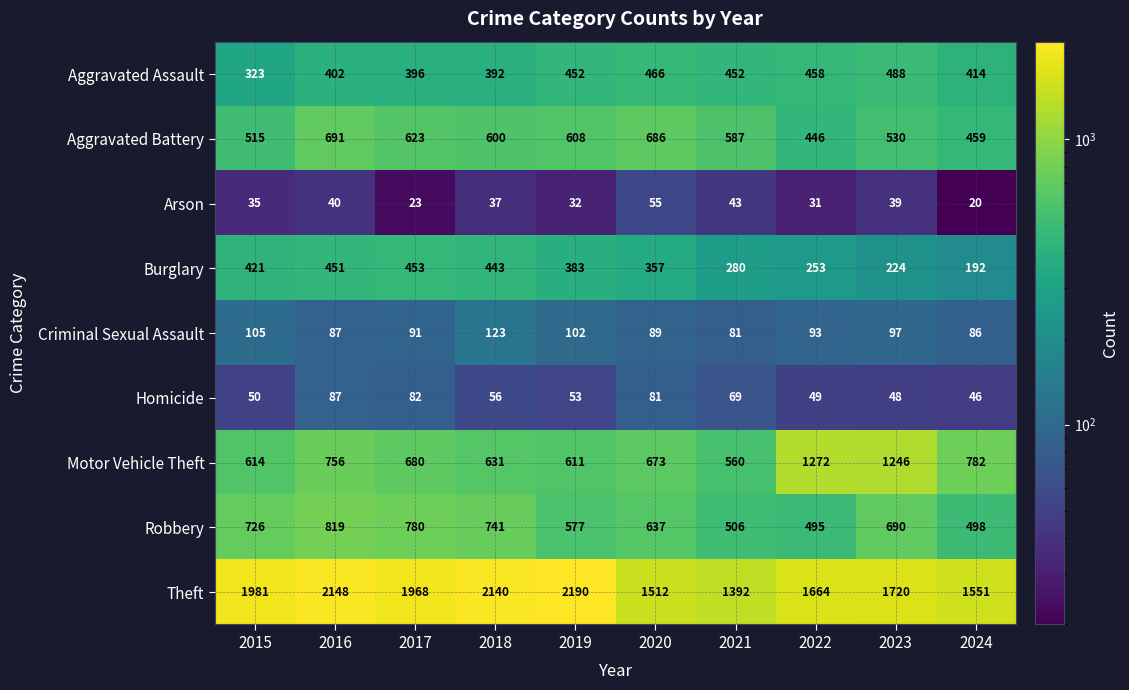

Where does the Robbery series first go above 690?

2015